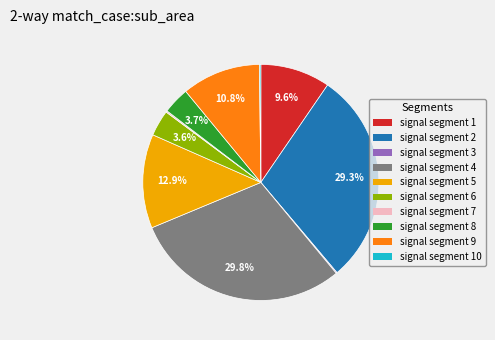

Is the sum of signal segment 5 and signal segment 8 greater than half?

No